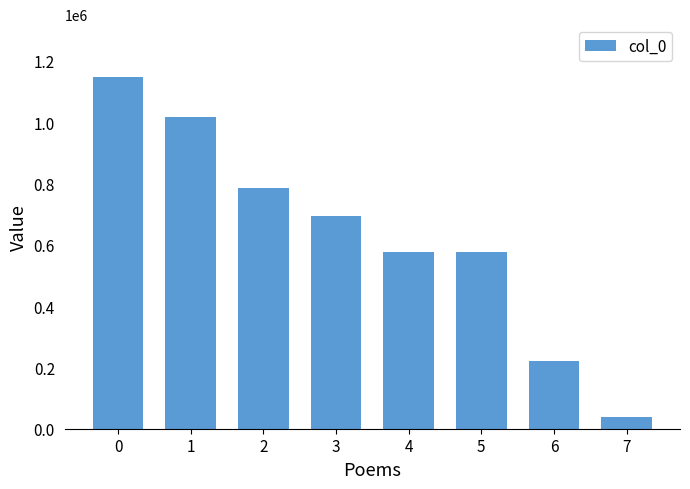

How many series are shown in this chart?

1